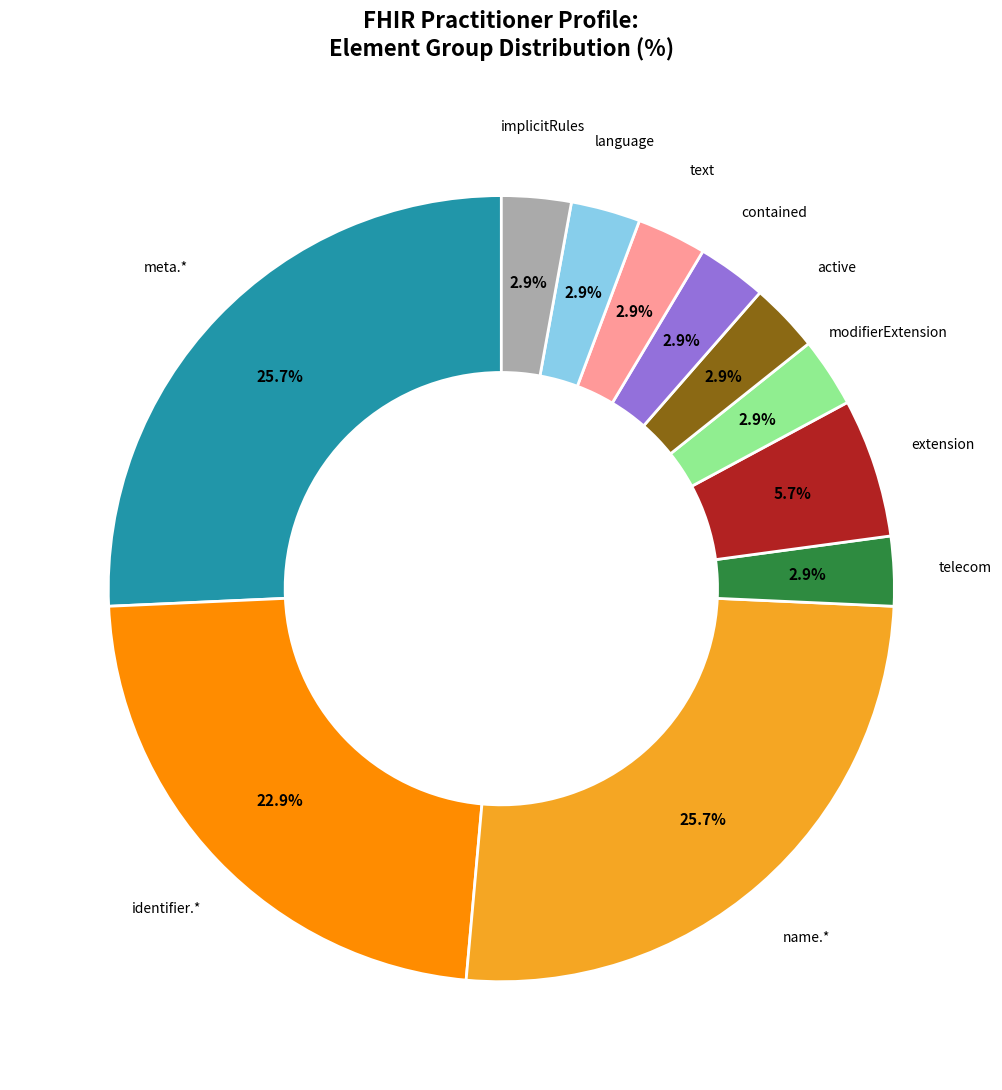

Count the number of slices in the pie.

11